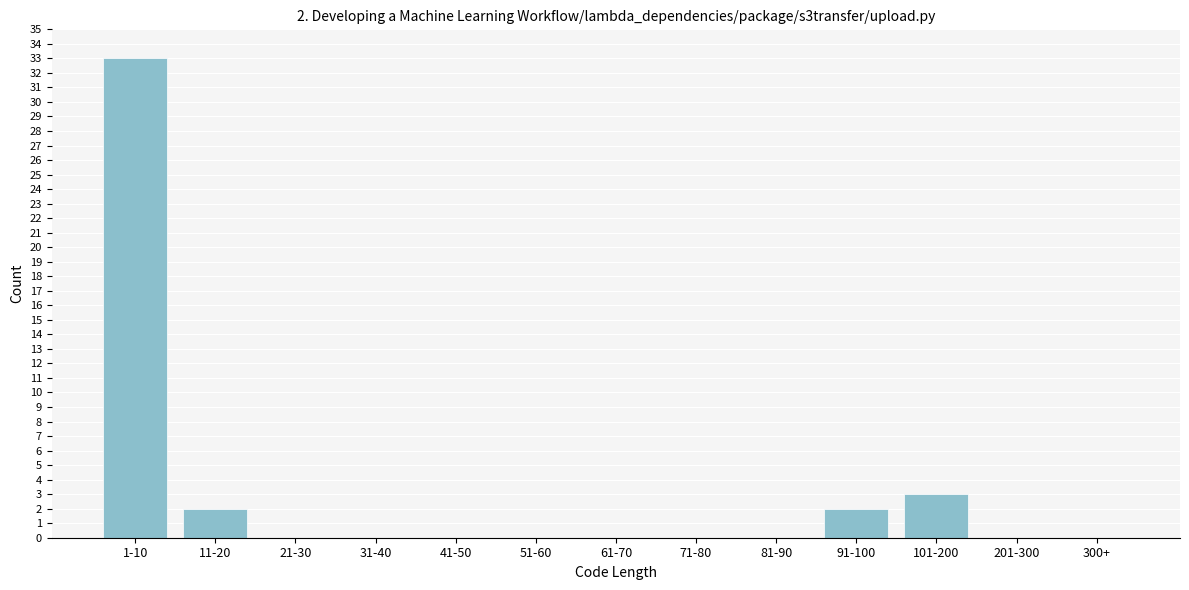

Reading left to right, what are all the values shown in this chart?

1-10=33	11-20=2	21-30=0	31-40=0	41-50=0	51-60=0	61-70=0	71-80=0	81-90=0	91-100=2	101-200=3	201-300=0	300+=0